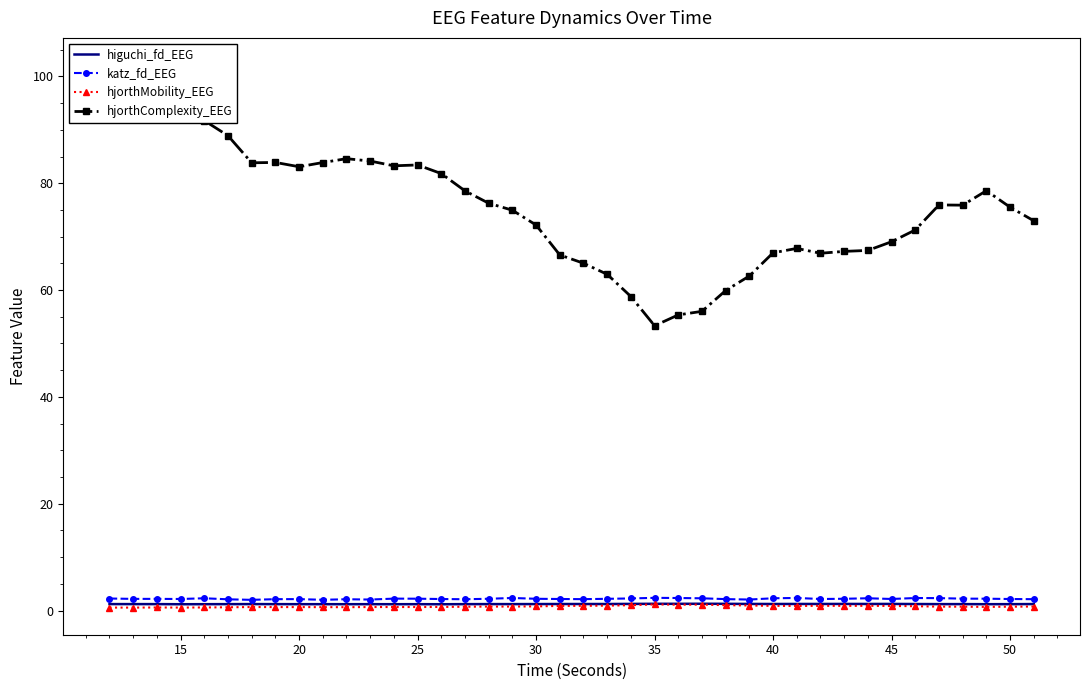

True or false: hjorthComplexity_EEG and higuchi_fd_EEG cross at least once.

False